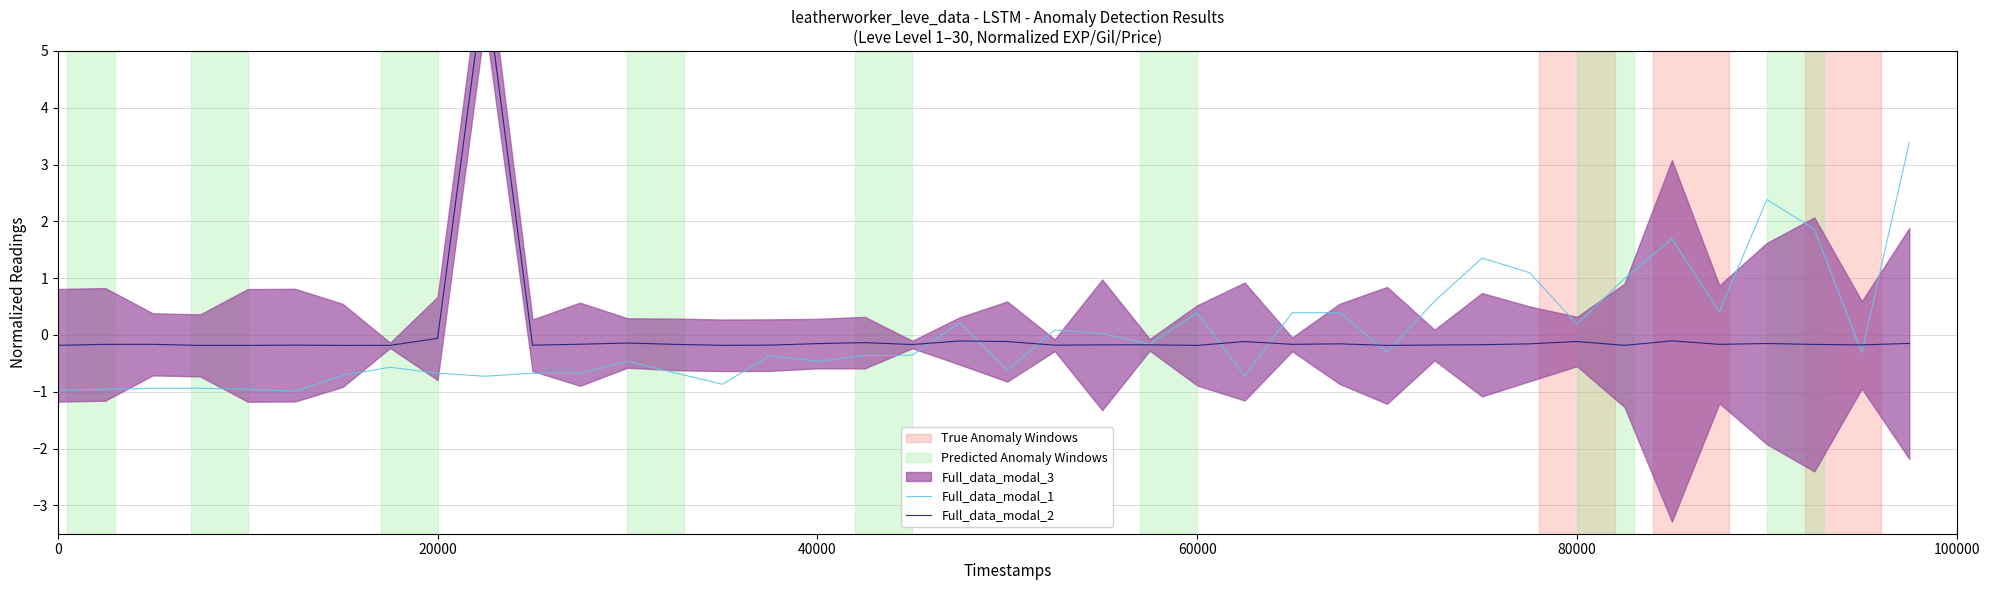

What is the maximum value for Full_data_modal_1?

3.4